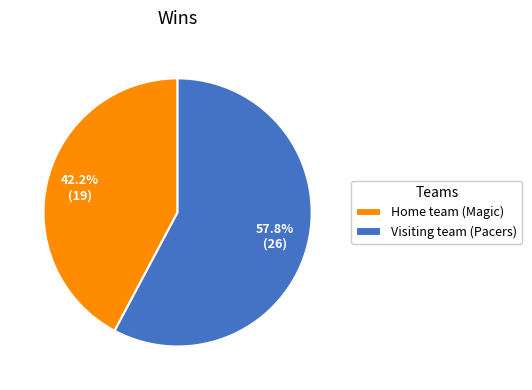

What is the largest slice in the pie chart?

Visiting team (Pacers)